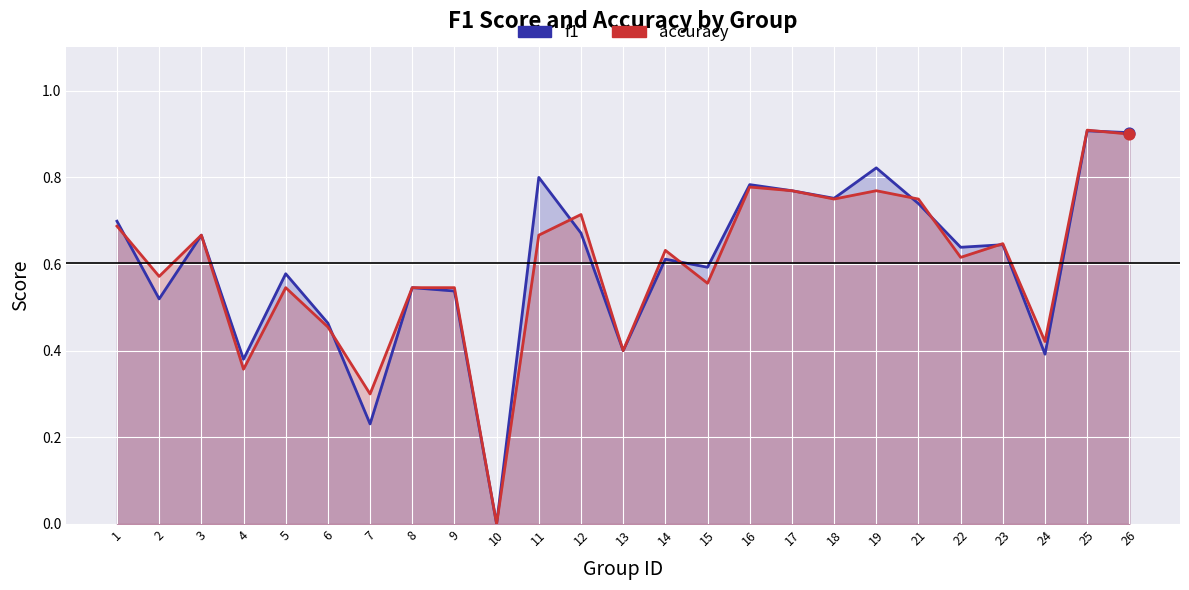

Which series has the largest total across all categories?

f1